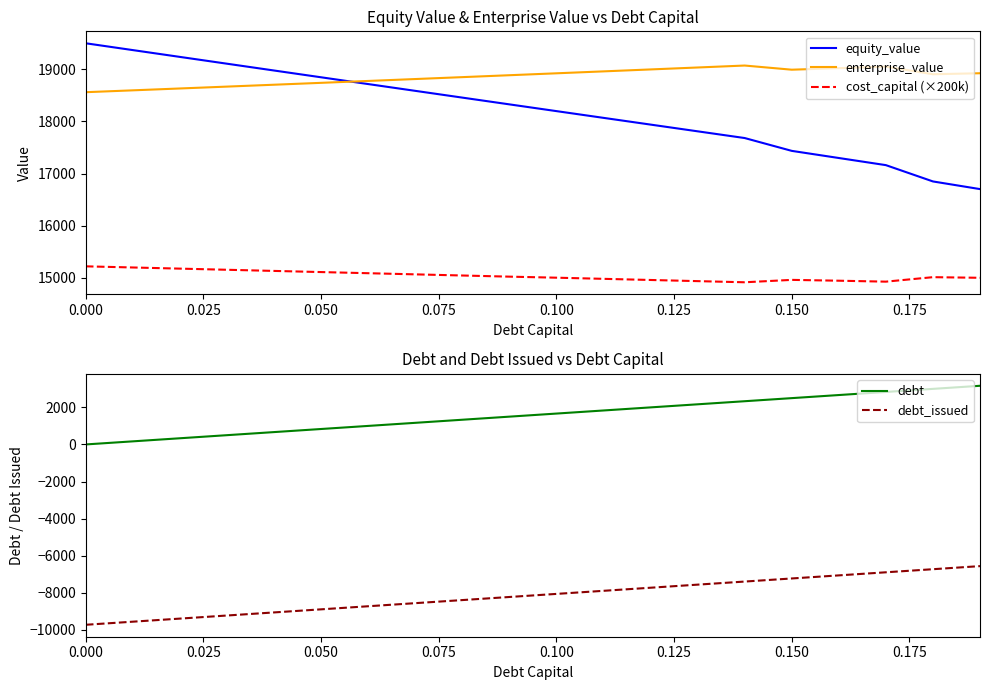

List the series in order of their peak value, highest first.

equity_value, enterprise_value, cost_capital (×200k), debt, debt_issued